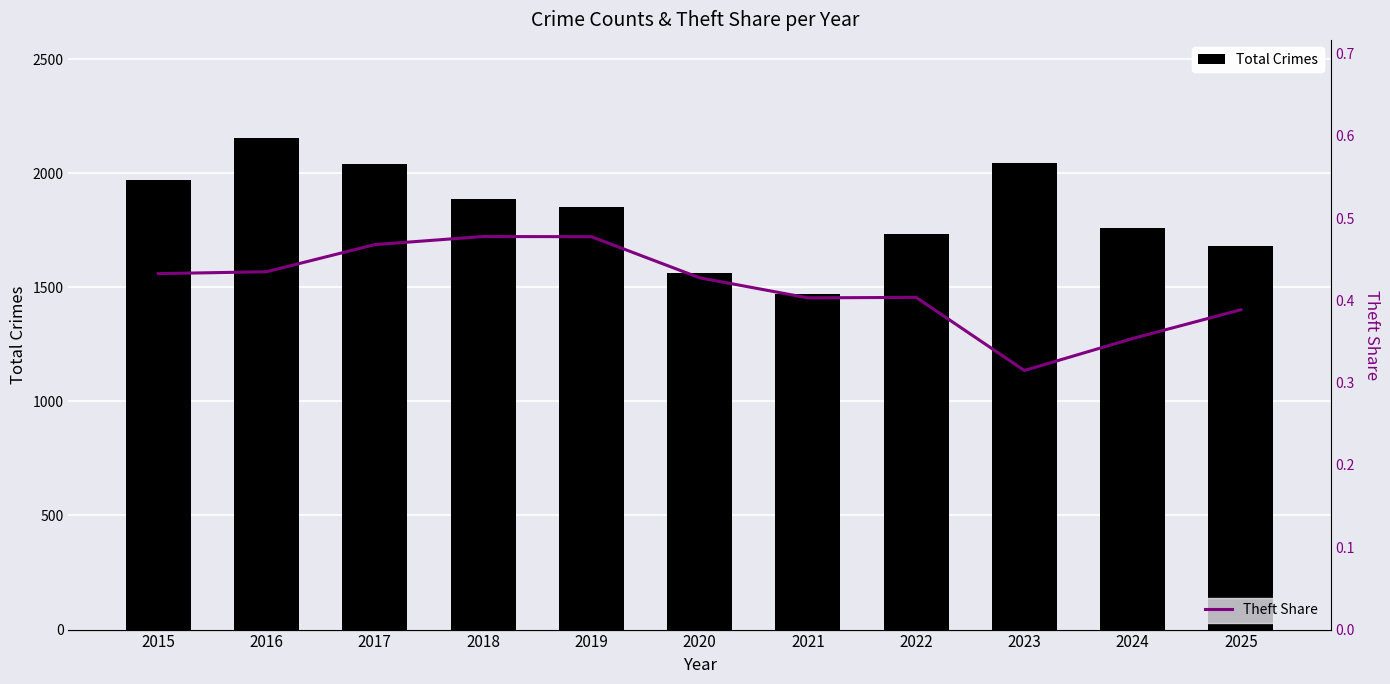

At which category does the chart reach its peak across all series?

2016